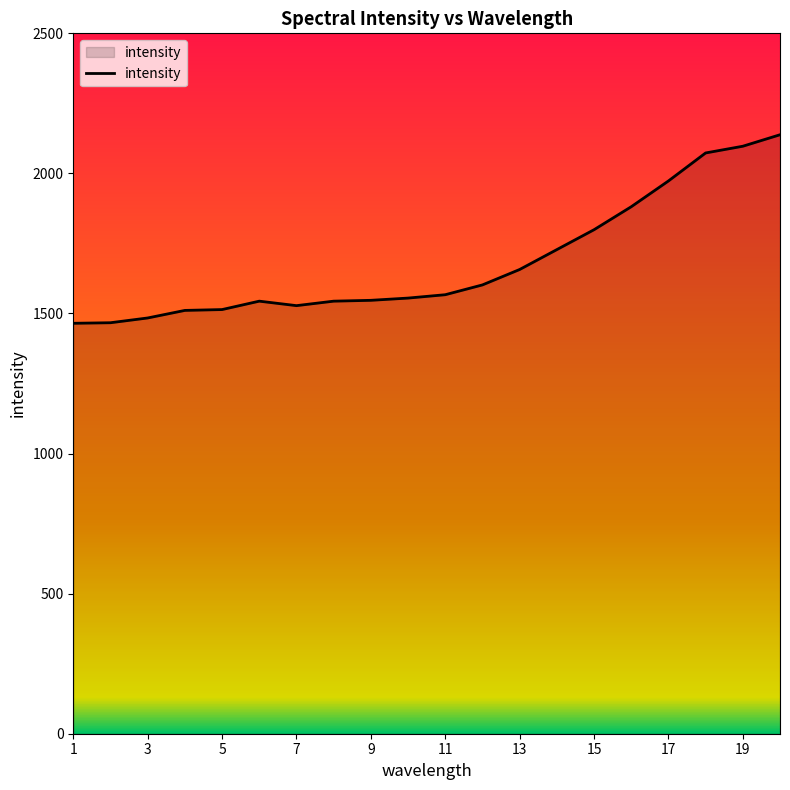

What is the maximum value shown in the chart?

2138